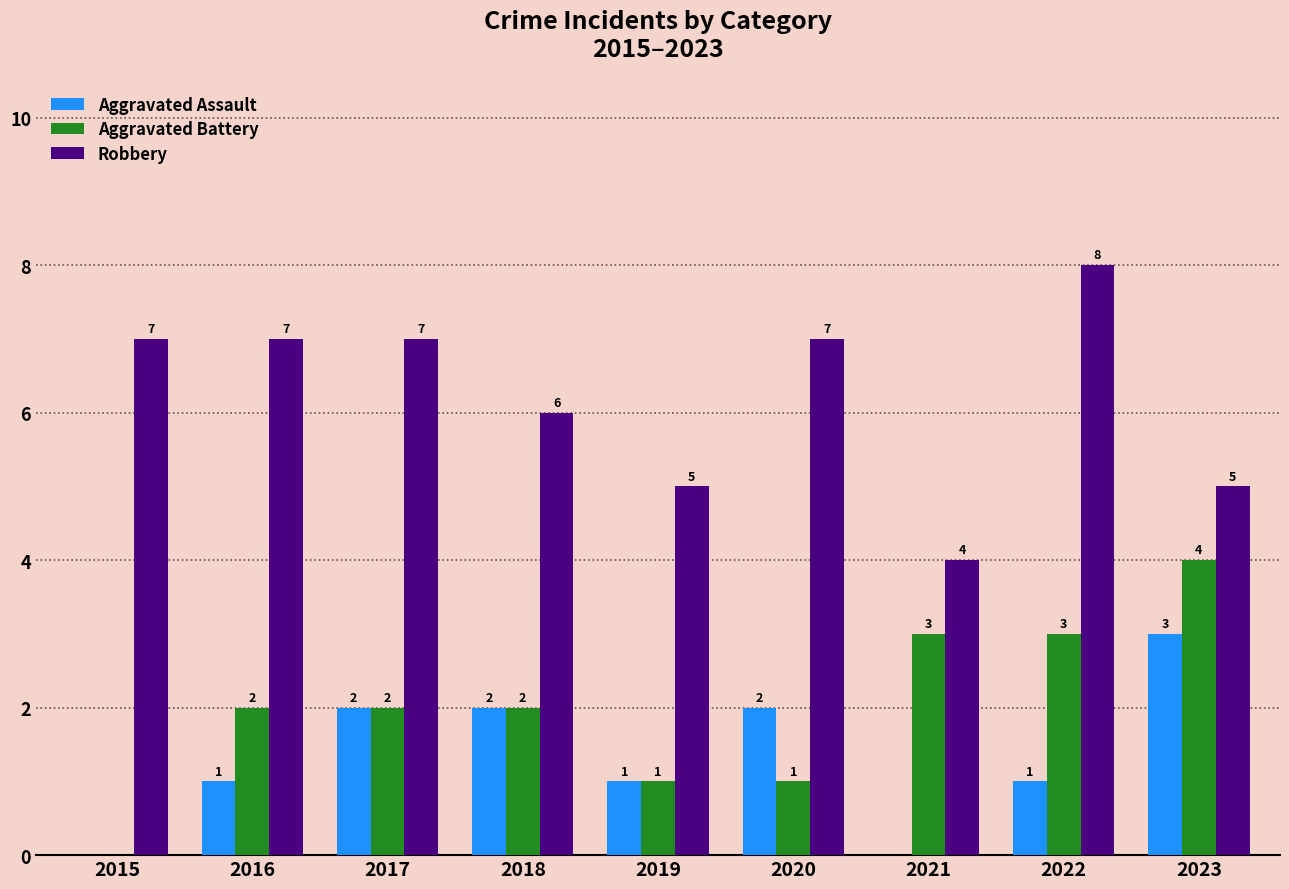

What is the sum of all Aggravated Battery values?

18